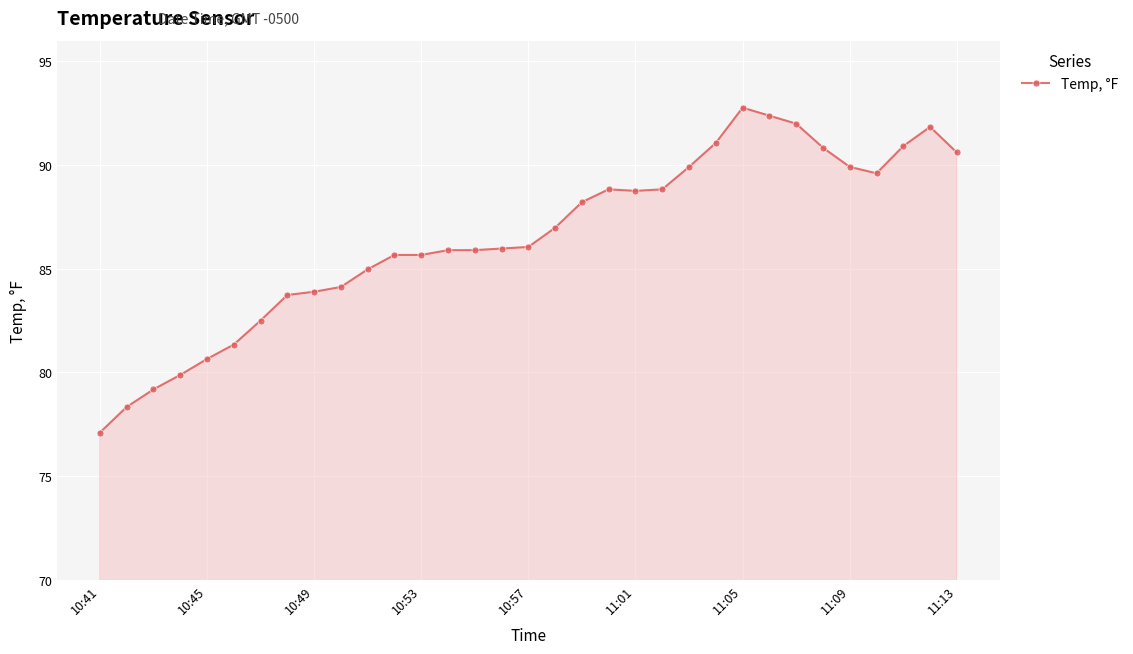

What is the average value?

86.5